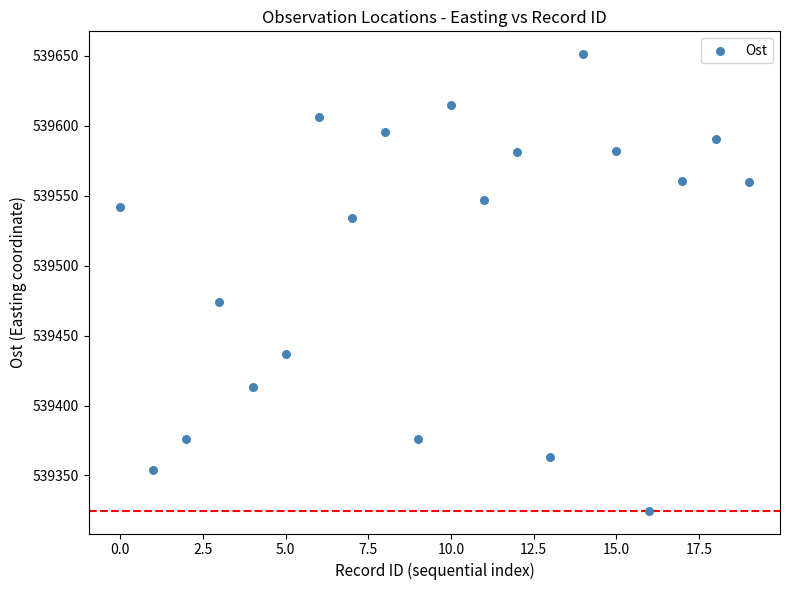

What Y value in the scatter plot is closest to 539488?

539473.8